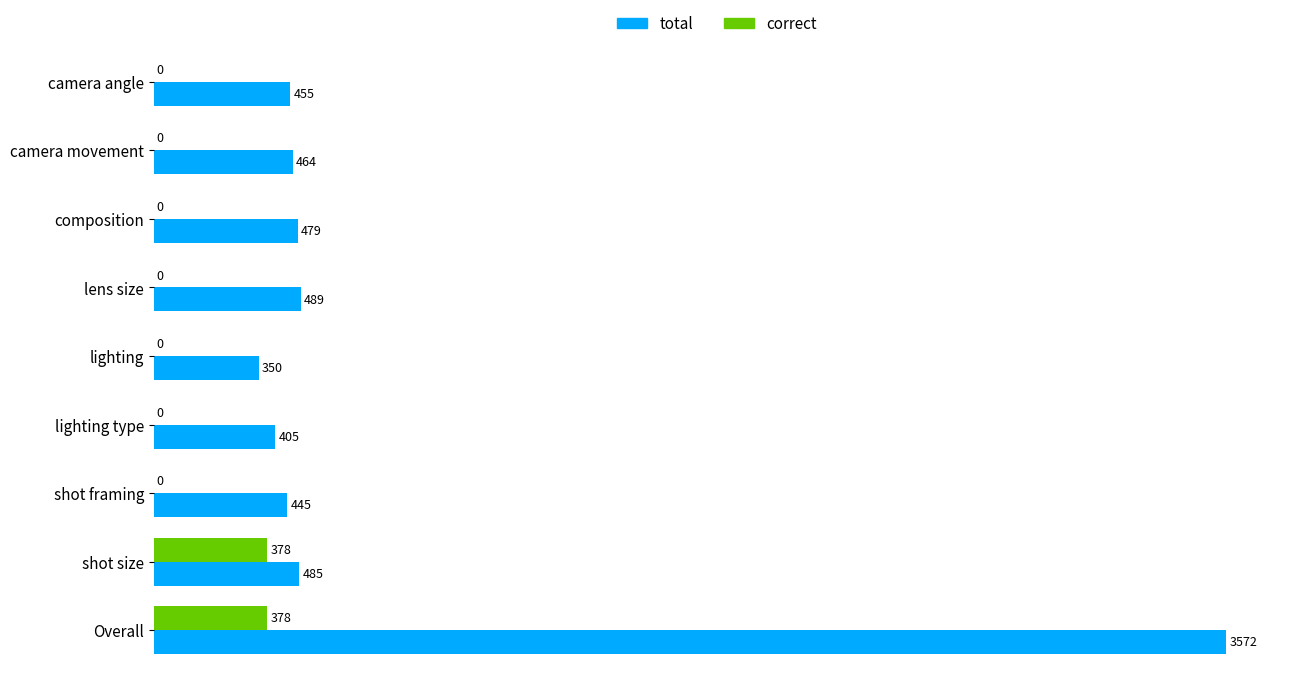

What is the greatest value displayed?

3572